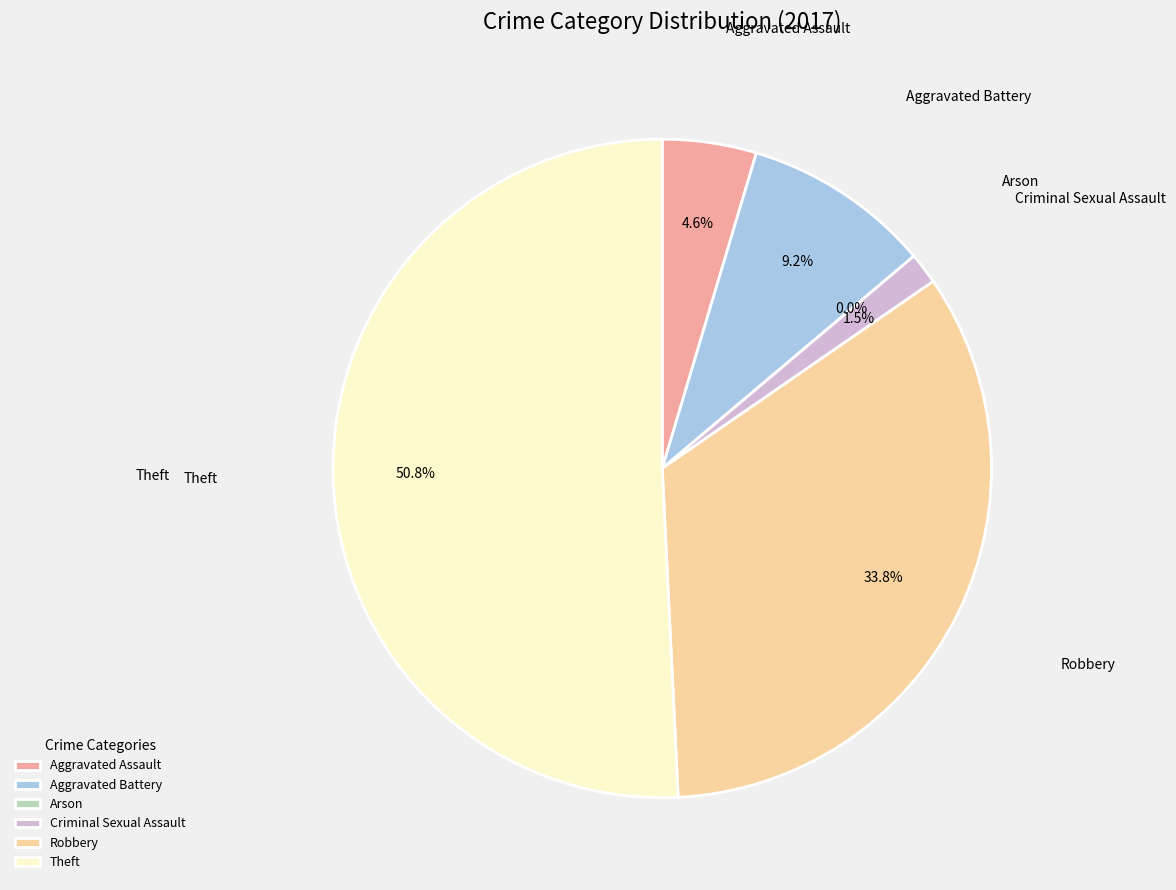

Count the number of slices in the pie.

6